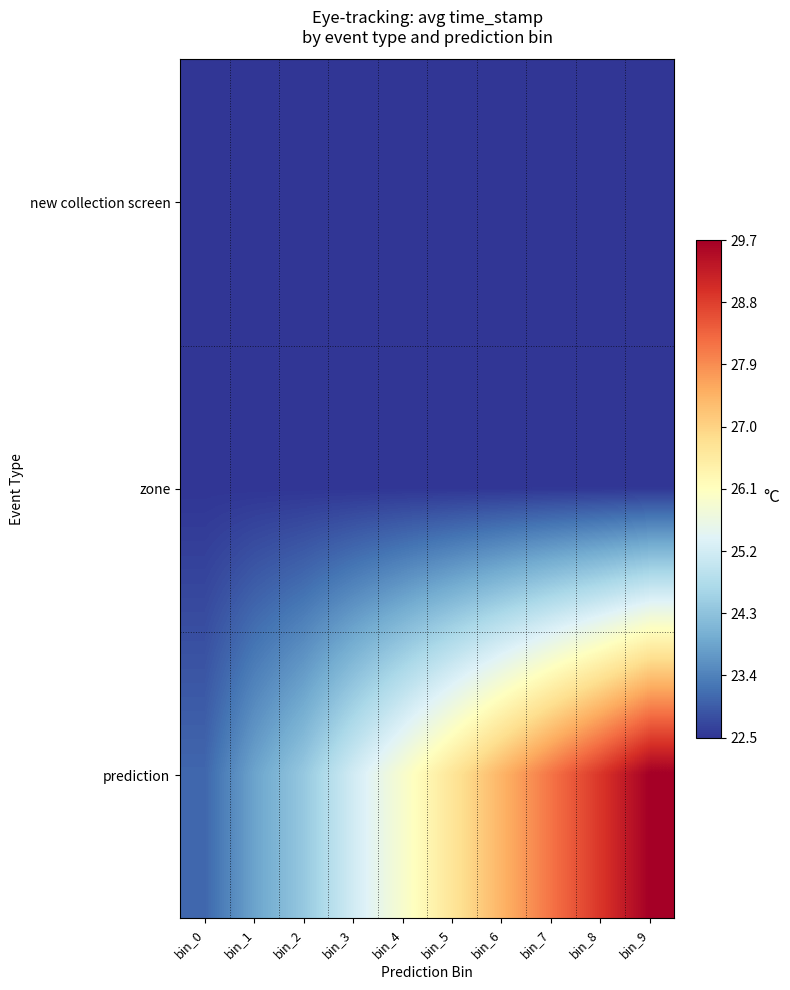

Between bin_0 and bin_4, which series saw the biggest shift?

prediction